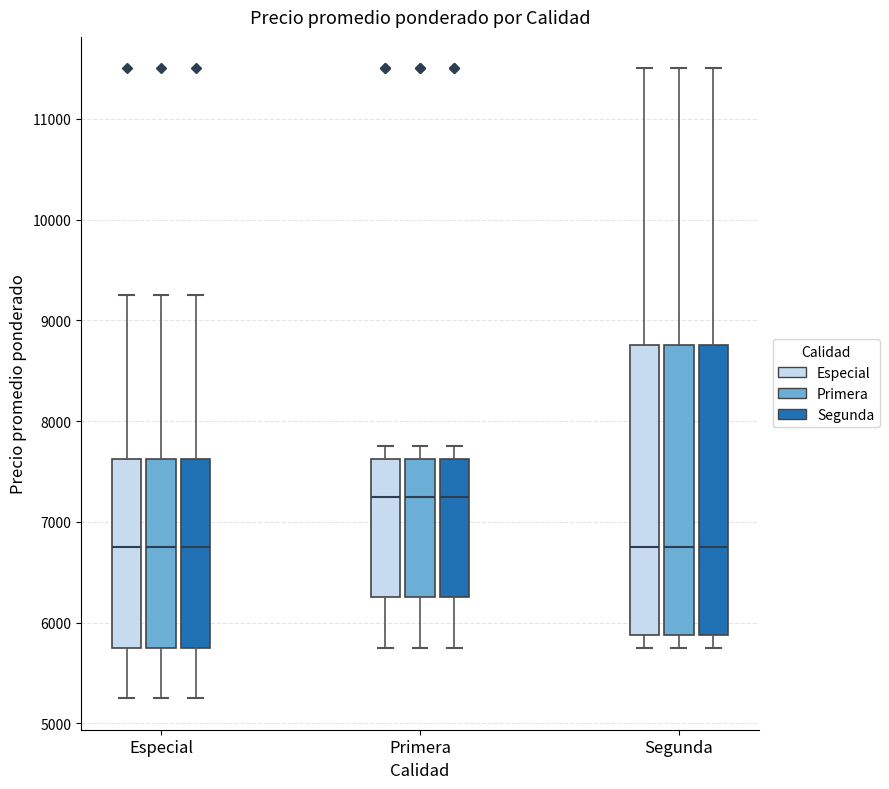

Reading left to right, transcribe this box plot: for each box, give where its median line is, the range the box spans, and where its two whiskers end, as read against the y-axis. The values are not printed on the chart, so give them approximately, as read against the axis.

Especial (Especial): median 6800, box 5800 to 7600, whiskers 5300 to 9300
Especial (Primera): median 6800, box 5800 to 7600, whiskers 5200 to 9300
Especial (Segunda): median 6800, box 5800 to 7600, whiskers 5300 to 9300
Primera (Especial): median 7300, box 6300 to 7600, whiskers 5800 to 7800
Primera (Primera): median 7300, box 6300 to 7600, whiskers 5800 to 7800
Primera (Segunda): median 7300, box 6300 to 7600, whiskers 5800 to 7800
Segunda (Especial): median 6800, box 5900 to 8800, whiskers 5800 to 11500
Segunda (Primera): median 6800, box 5900 to 8800, whiskers 5700 to 11500
Segunda (Segunda): median 6800, box 5900 to 8800, whiskers 5800 to 11500